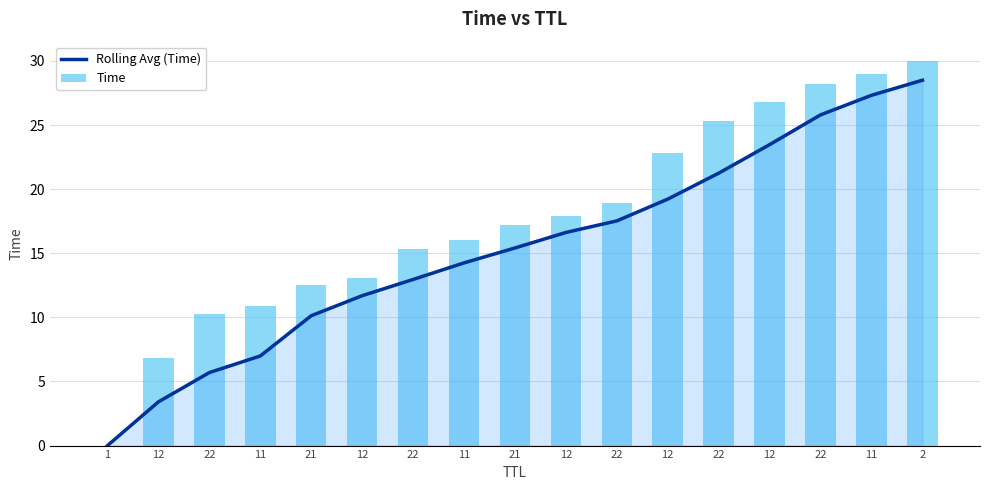

True or false: Time has a value of 0.0 at 1.

True